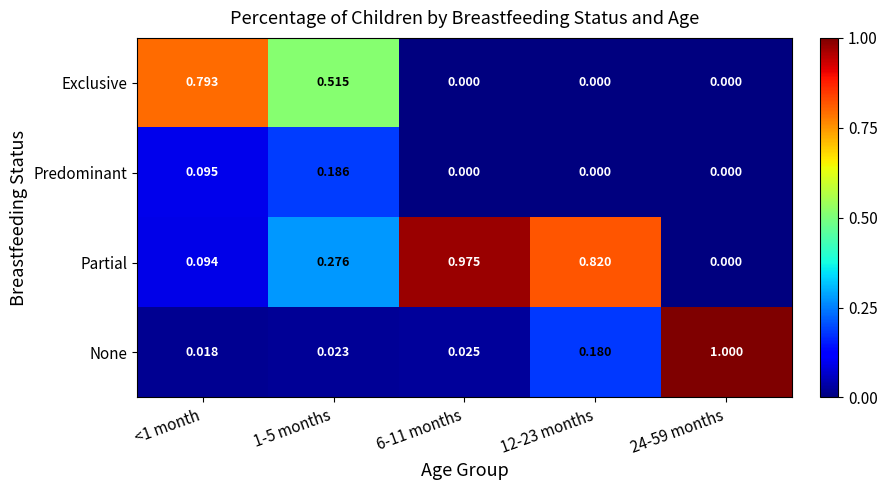

How many series are shown in this chart?

4